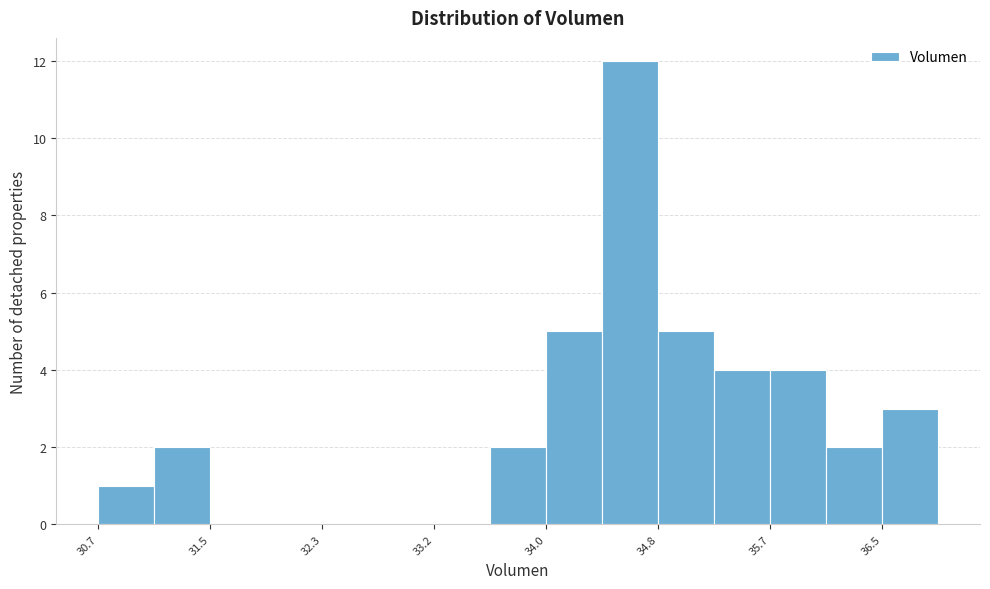

What is the height of the bar covering 33.6 to 34.0 on the x-axis? Neither the bar edges nor the heights are printed on the chart, so give them approximately, as read against the axes.

2